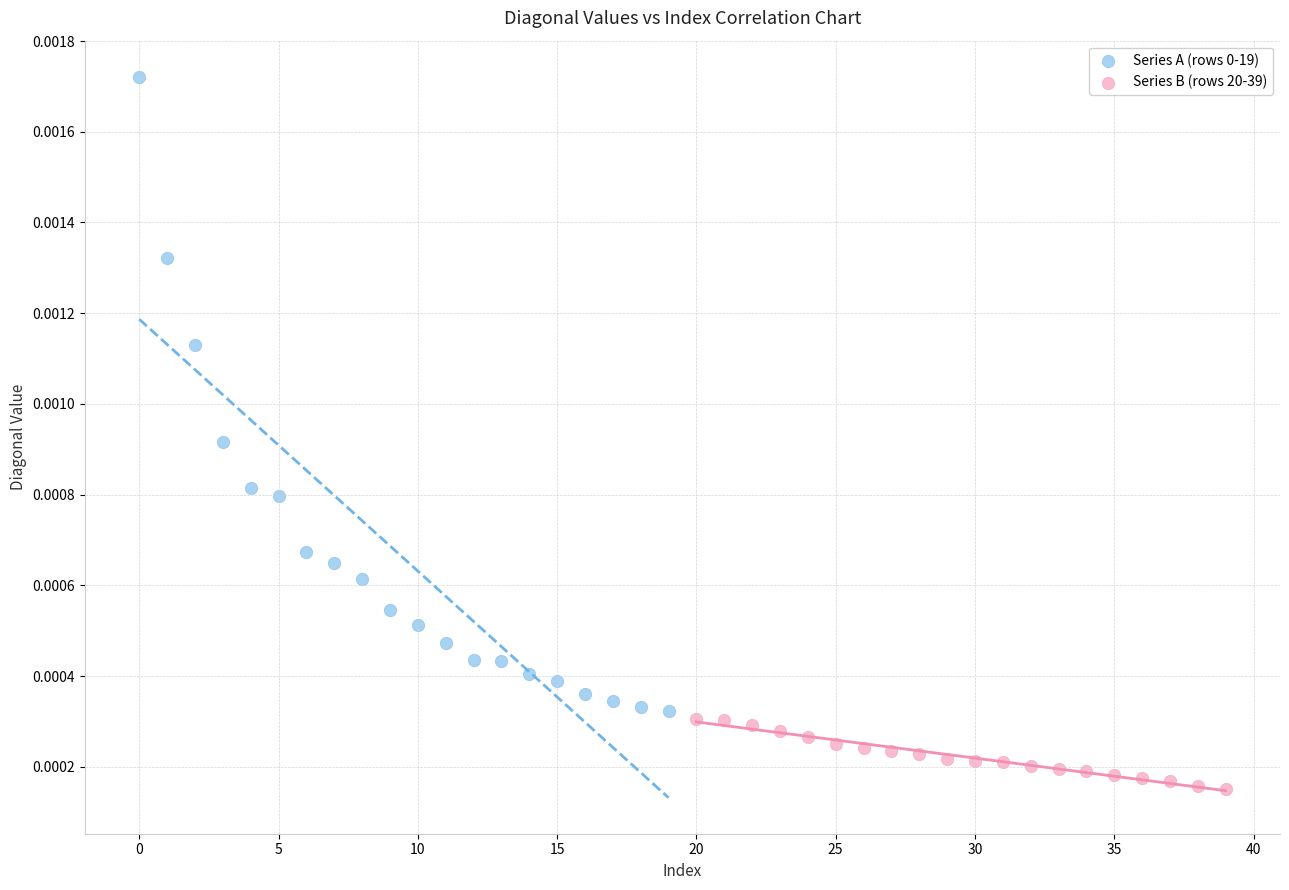

Which series reaches the minimum Y coordinate?

Series B (rows 20-39)